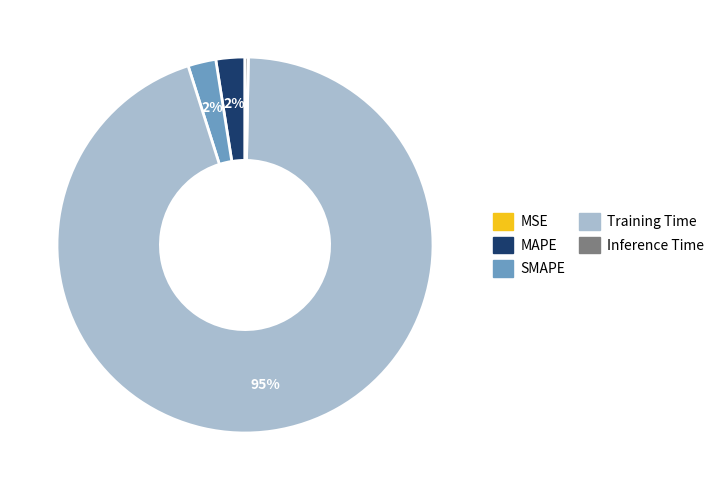

Which has a higher value, Inference Time or MAPE?

MAPE